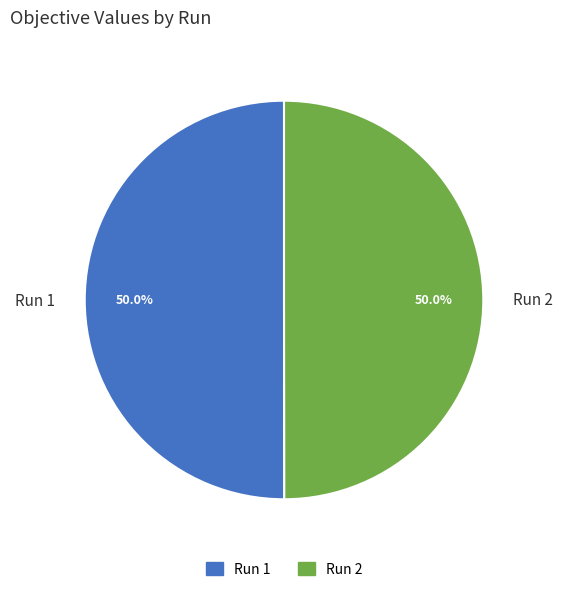

Count the number of slices in the pie.

2